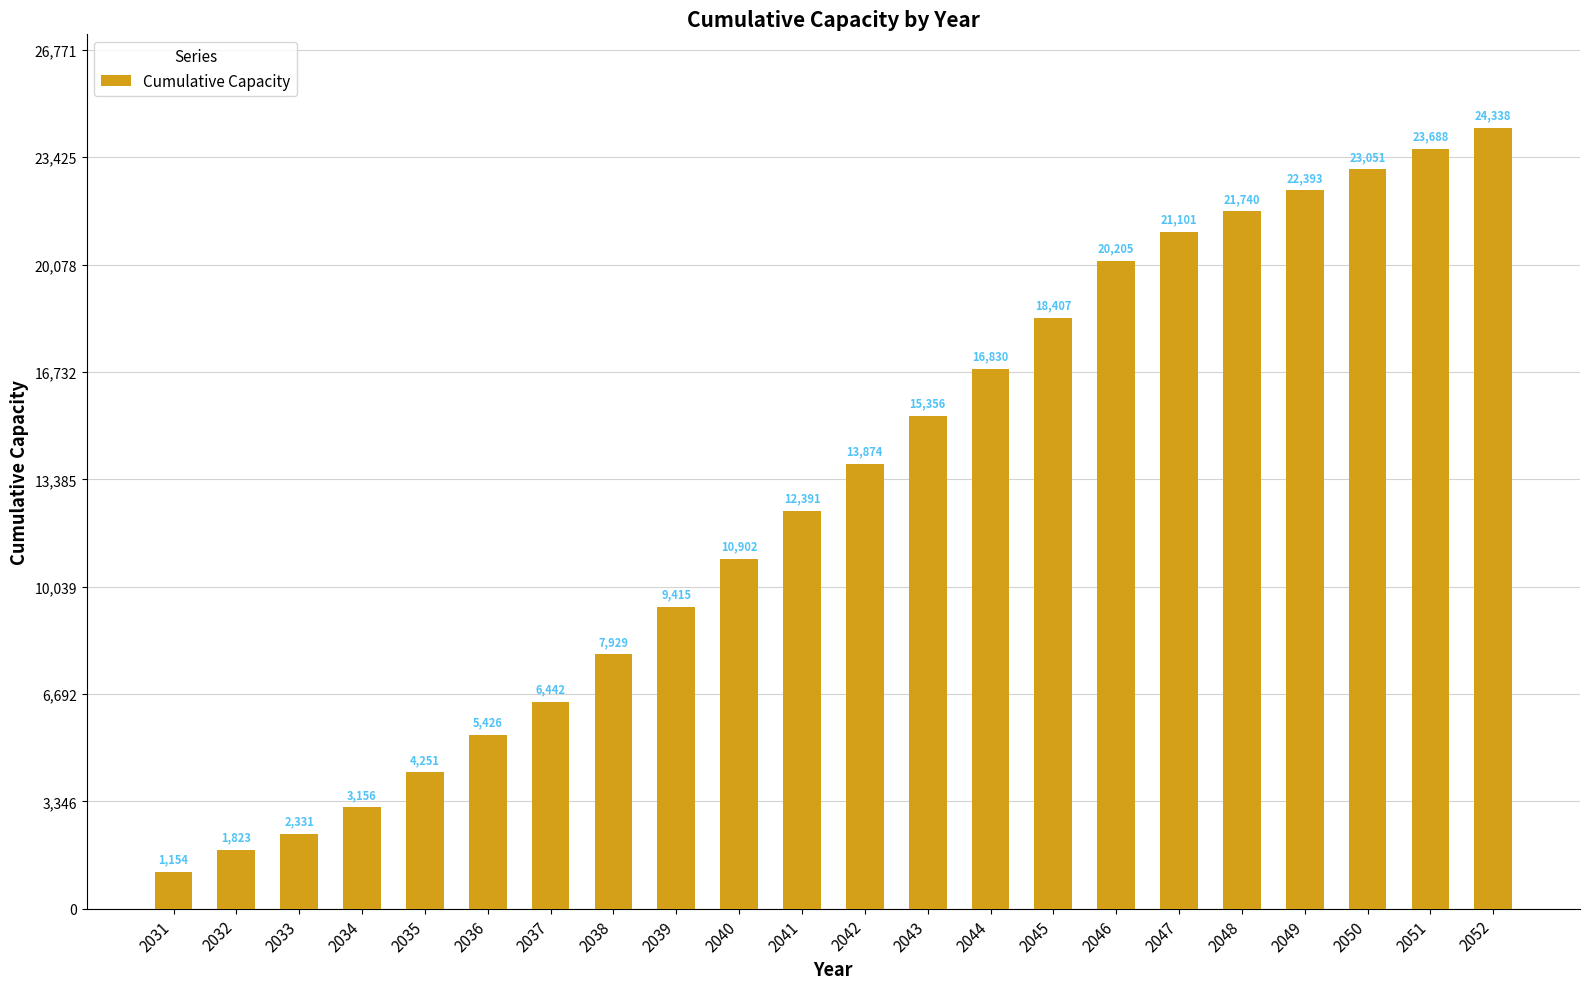

The value at 2032 is 1823.4. True or false?

True